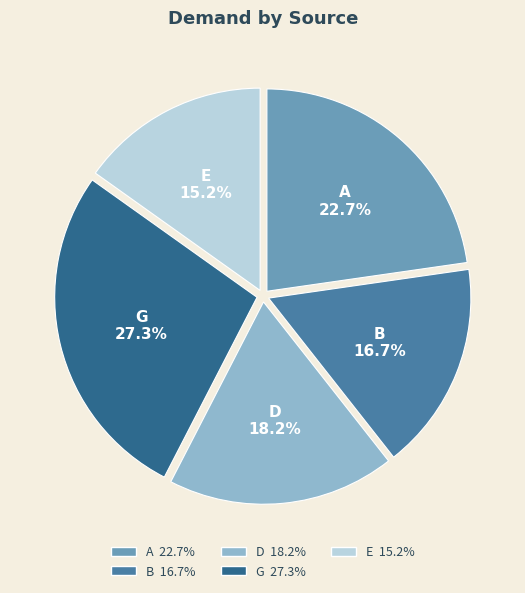

To the nearest percent, what is the difference between the largest and smallest slice percentages?

12%